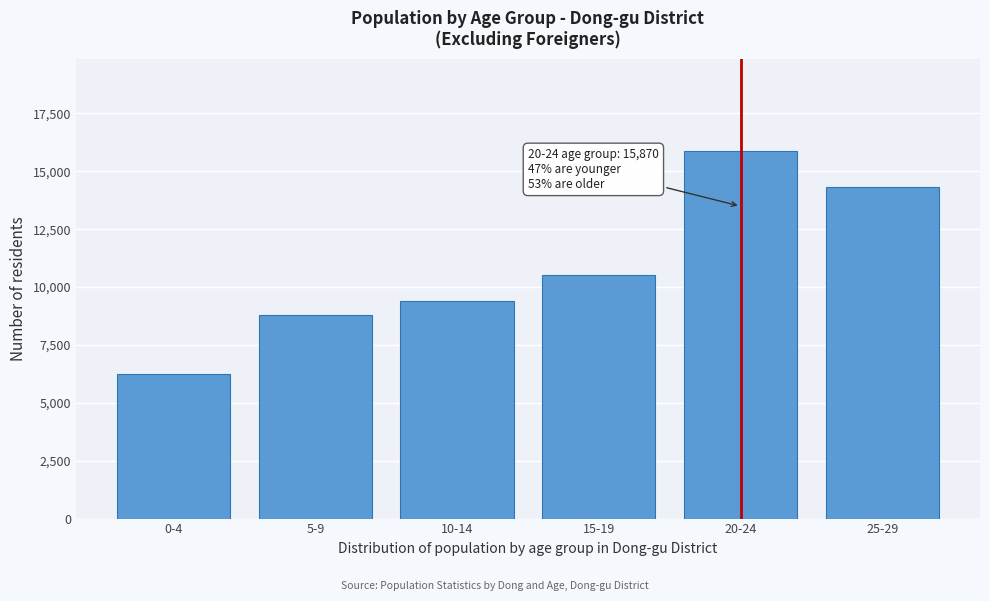

Reading left to right, list all the values displayed in this chart.

6227	8783	9383	10518	15870	14316